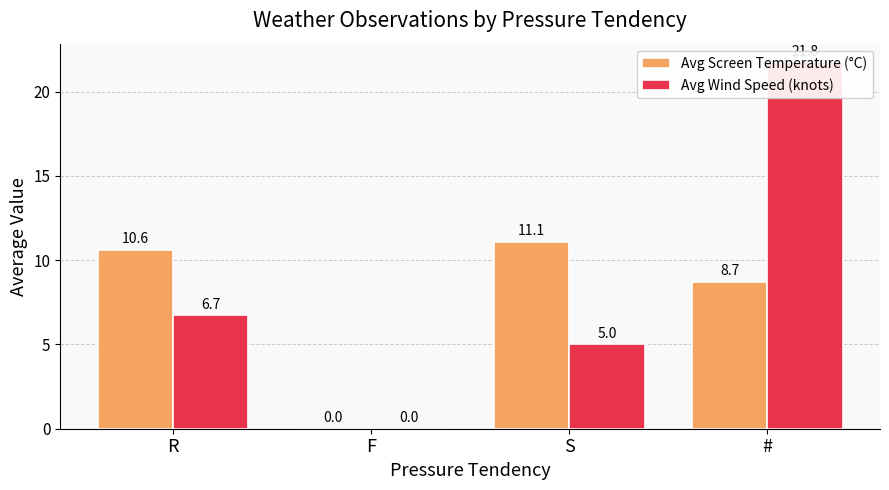

List the labels in order of Avg Wind Speed (knots) value, smallest first.

F, S, R, #